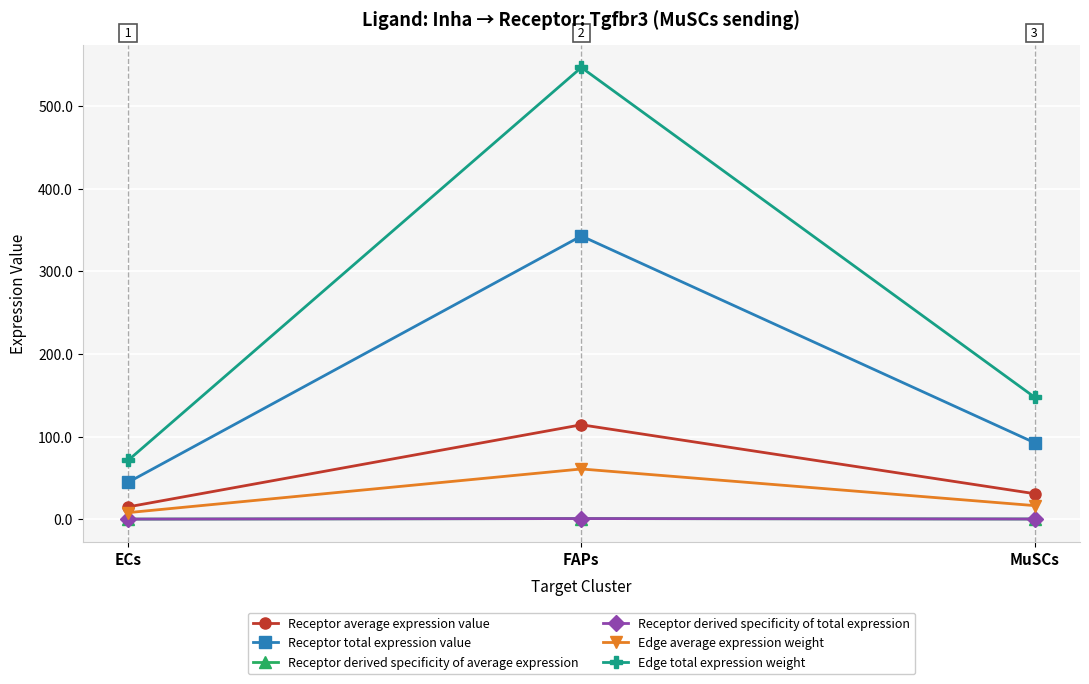

Reading left to right, transcribe all the data shown in this chart.

Receptor average expression value: ECs=14.9	FAPs=114.3	MuSCs=30.8
Receptor total expression value: ECs=44.6	FAPs=342.8	MuSCs=92.5
Receptor derived specificity of average expression: ECs=0.1	FAPs=0.7	MuSCs=0.2
Receptor derived specificity of total expression: ECs=0.1	FAPs=0.7	MuSCs=0.2
Edge average expression weight: ECs=7.9	FAPs=60.8	MuSCs=16.4
Edge total expression weight: ECs=71.1	FAPs=546.8	MuSCs=147.6